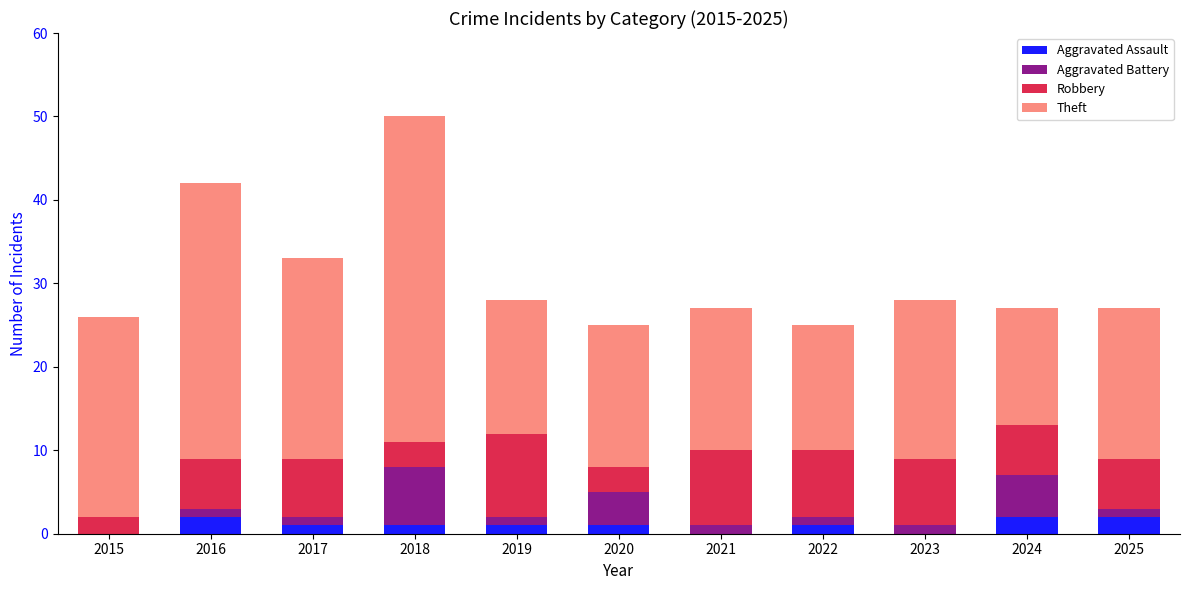

At which category is the sum across all series the highest?

2018